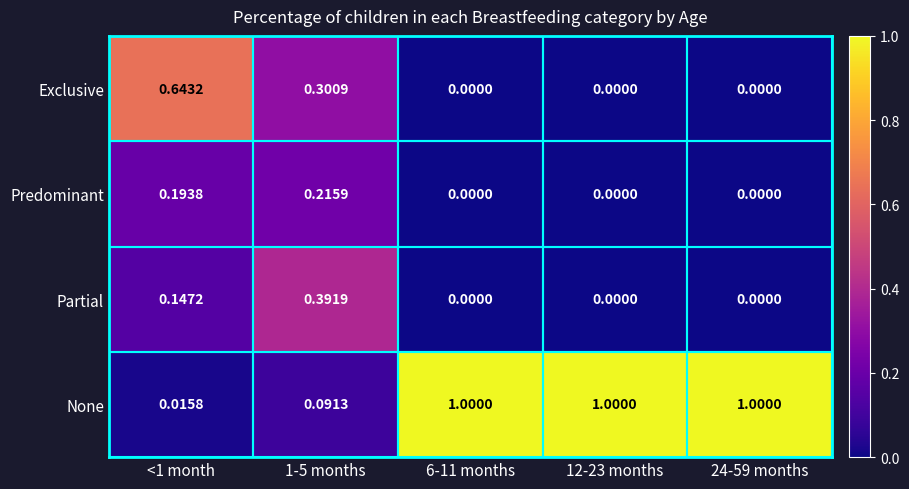

Is the value of Exclusive at 12-23 months greater than the value of None at 1-5 months?

No